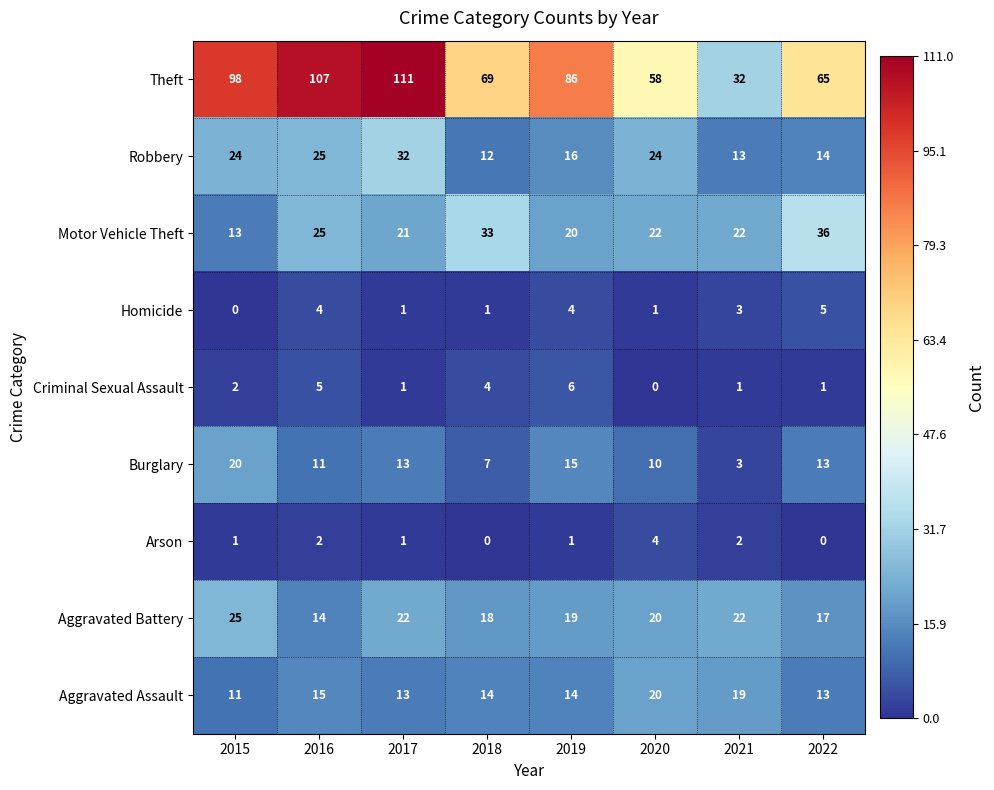

What is the sum of the Burglary values at 2015 and 2022?

33